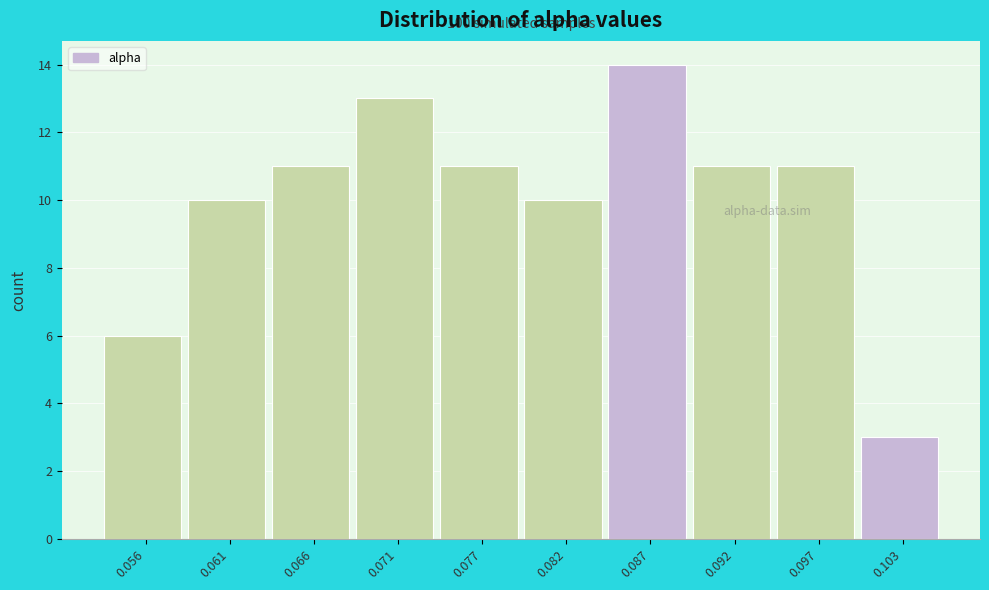

Over which range of the x-axis is the bar tallest?

0.084 to 0.090